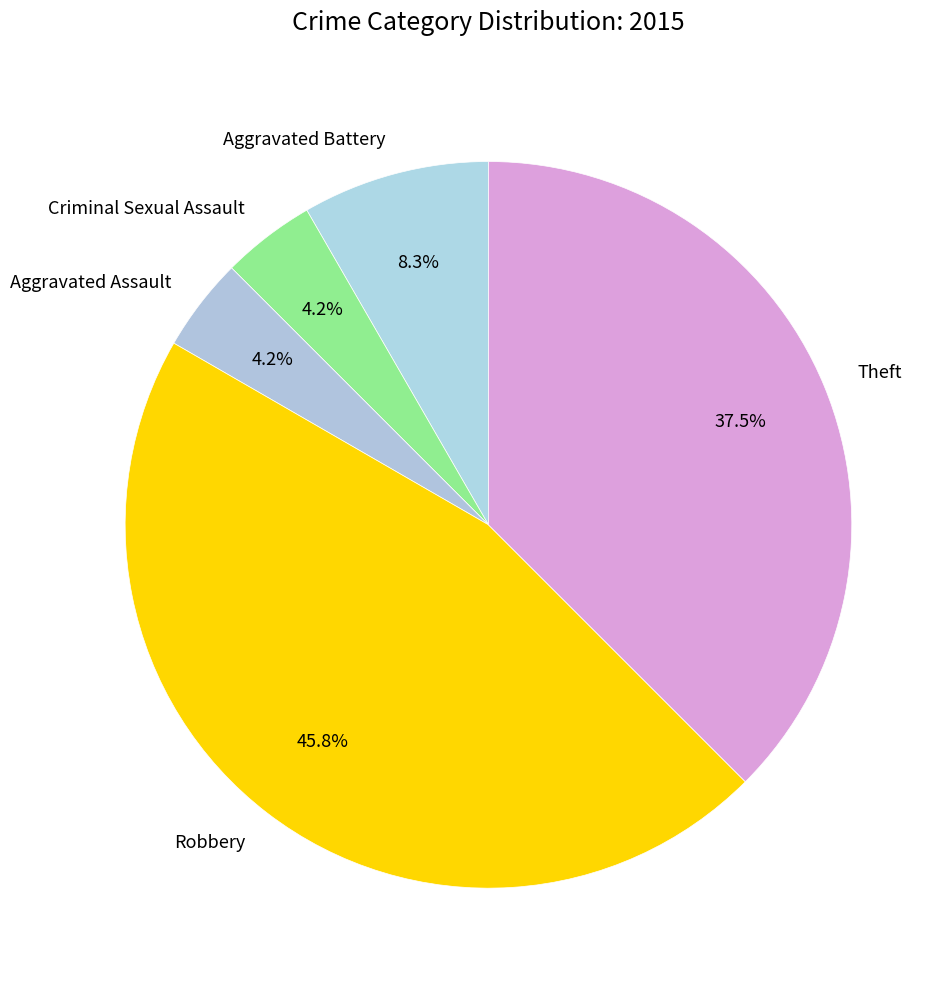

Does Theft account for over 50% of the chart?

No